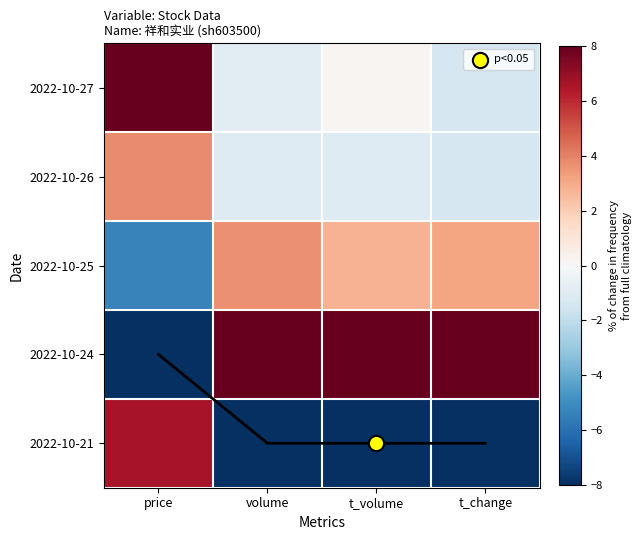

Rank the series at volume from lowest to highest value.

2022-10-21, 2022-10-26, 2022-10-27, 2022-10-25, 2022-10-24